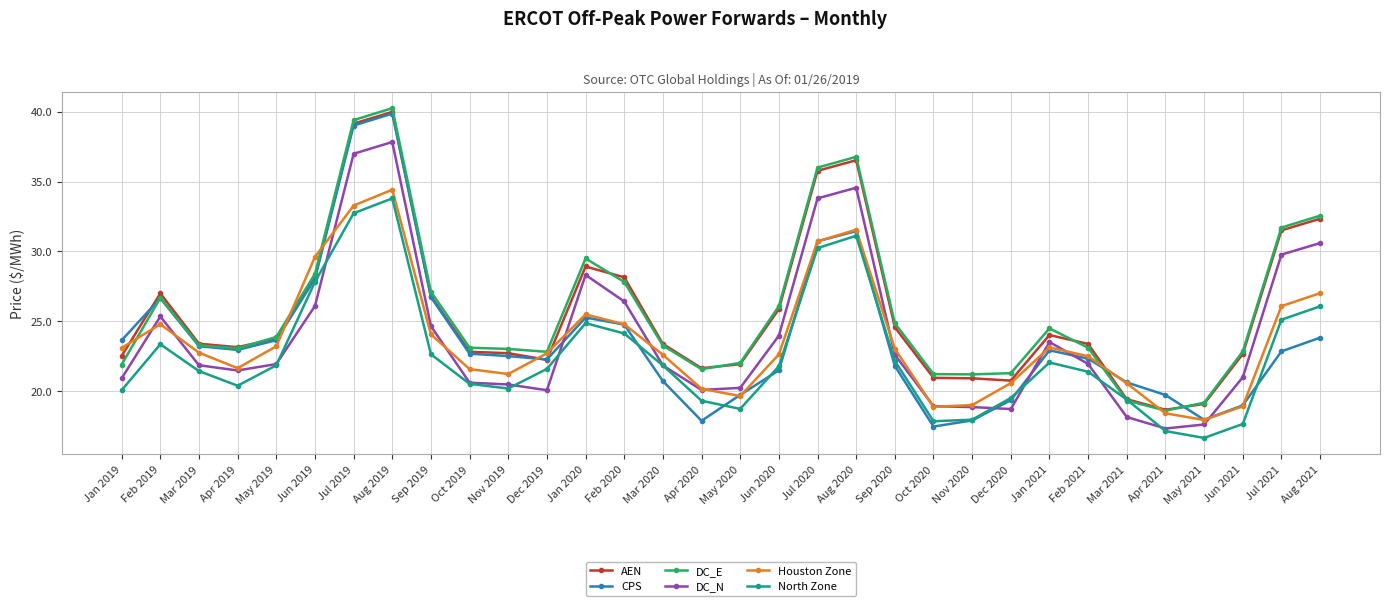

True or false: DC_E and DC_N cross at least once.

False